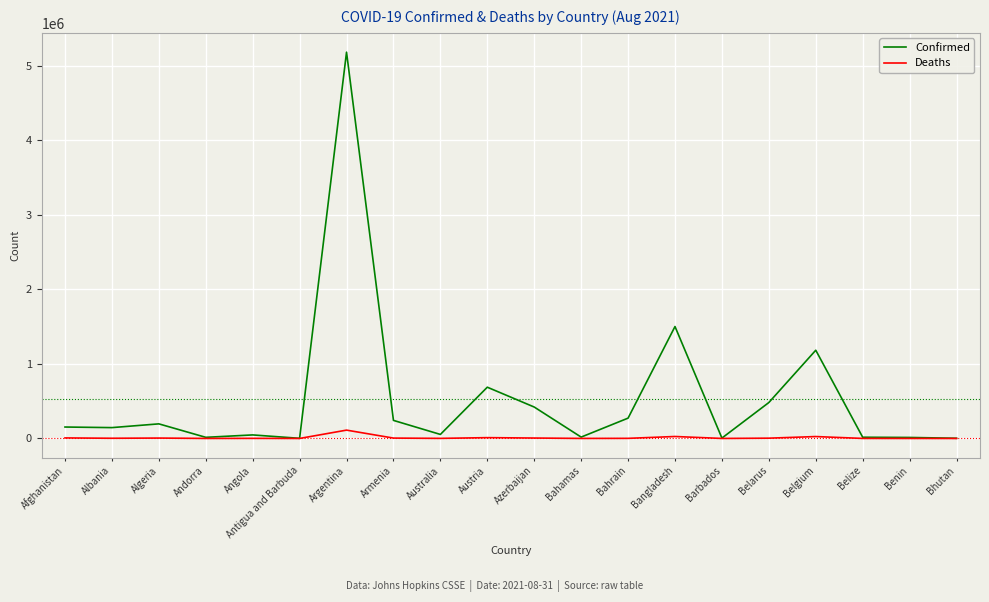

Rank the series by their maximum value, from lowest to highest.

Deaths, Confirmed